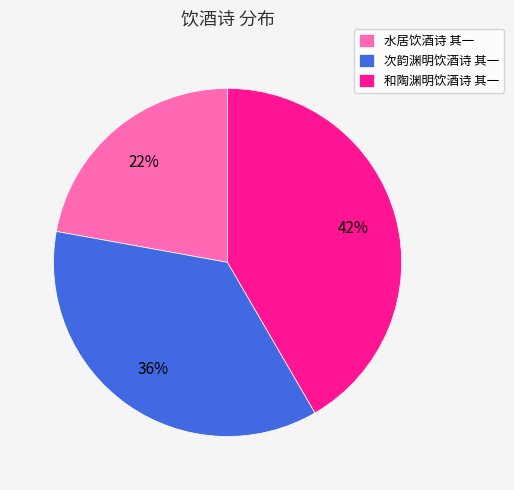

To the nearest percent, what portion does 水居饮酒诗 其一 represent?

22%